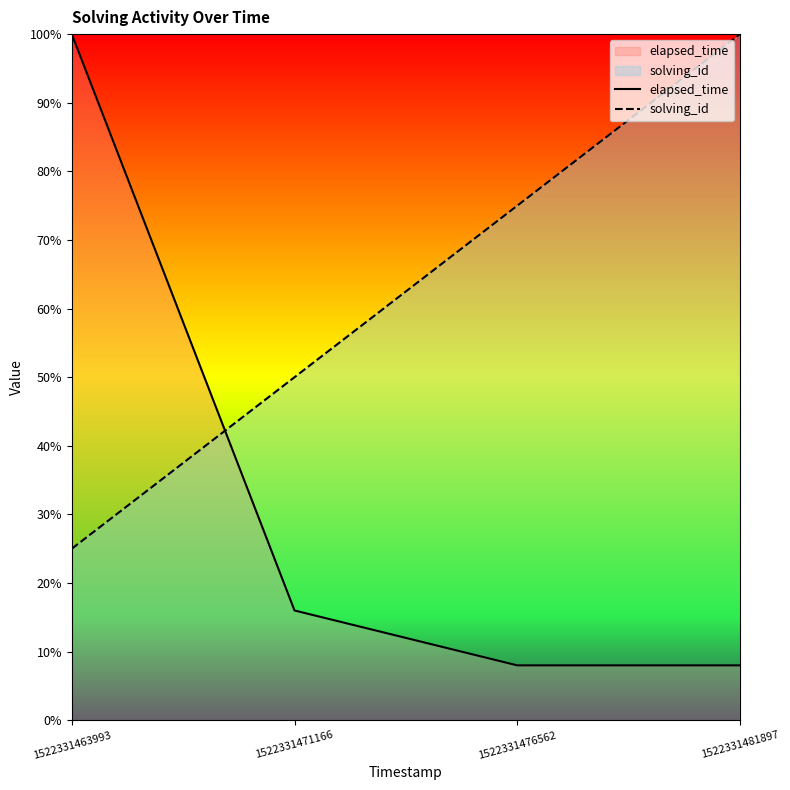

List the labels in order of solving_id value, smallest first.

1522331463993, 1522331471166, 1522331476562, 1522331481897